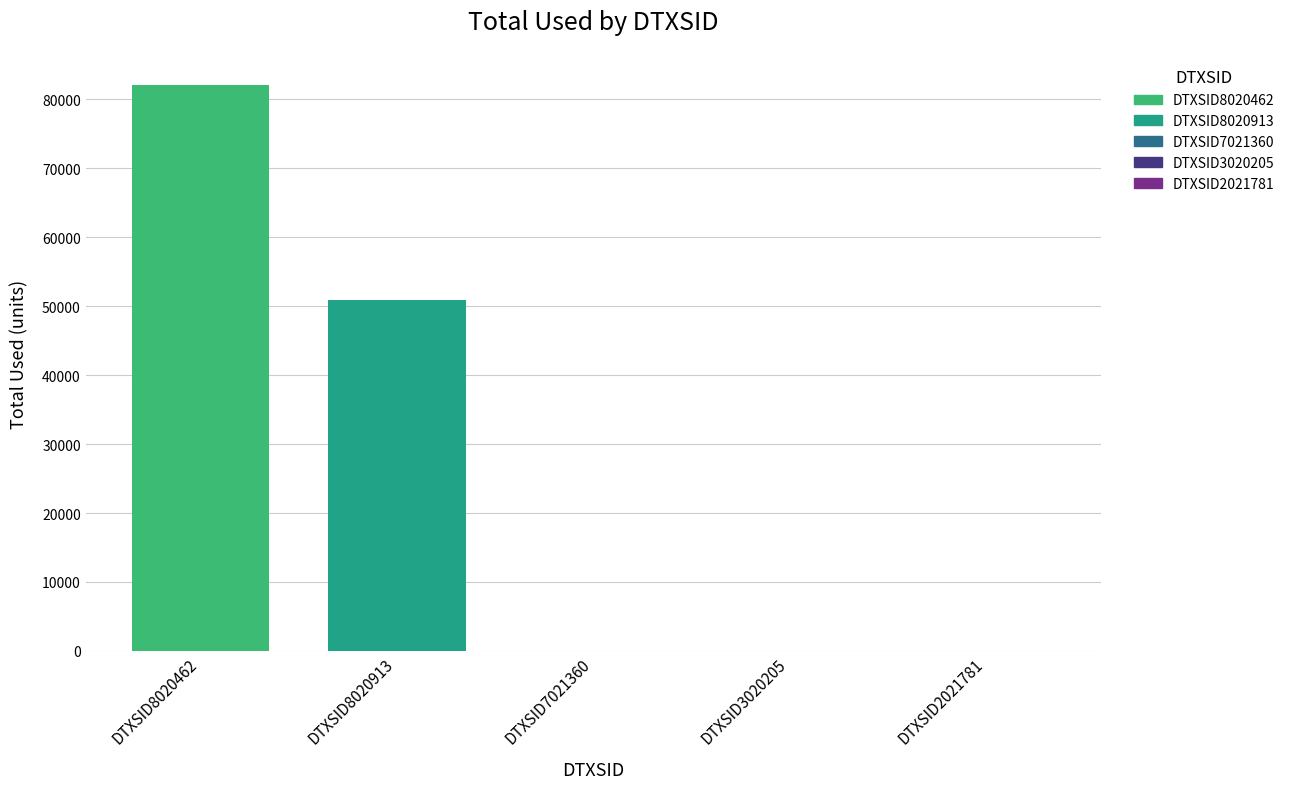

What is the average value?

26596.8